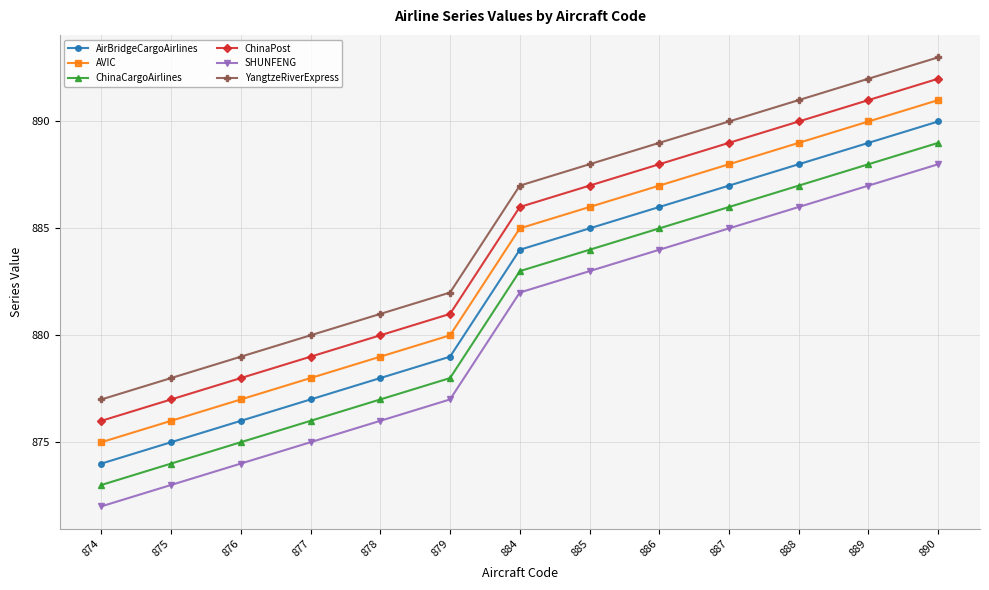

Which series has the largest total across all categories?

YangtzeRiverExpress